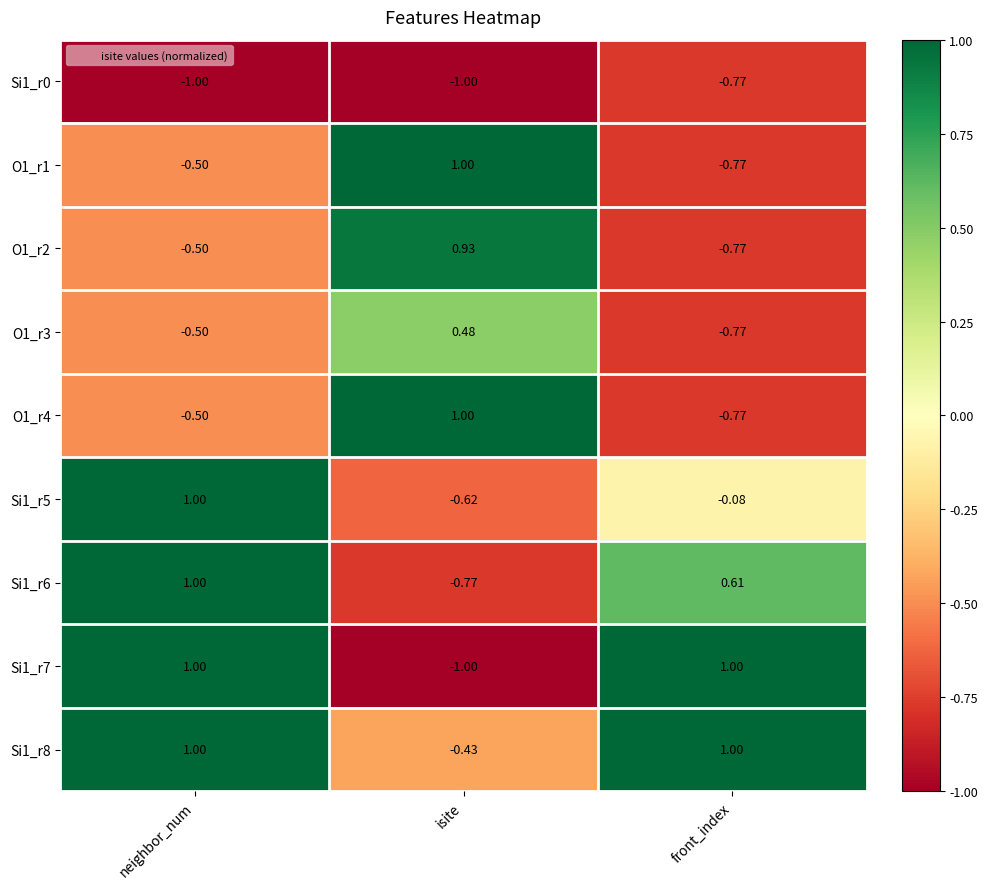

At which category is the sum across all series the highest?

neighbor_num